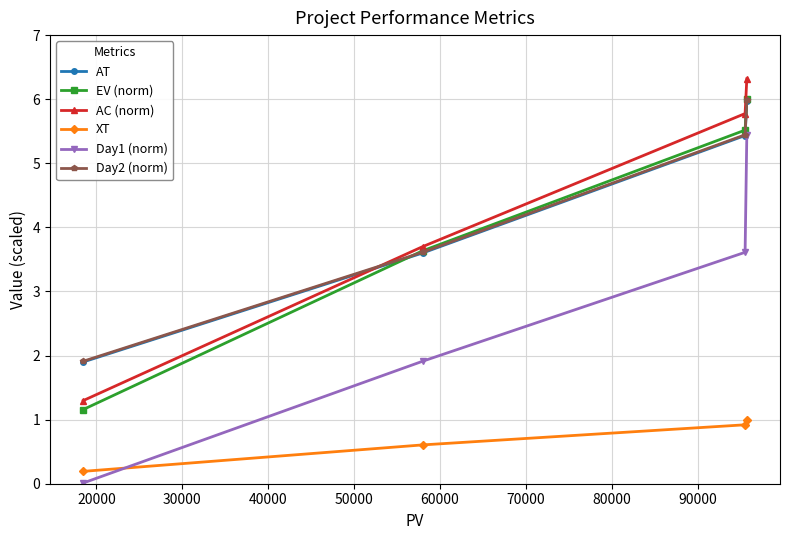

What is the average value of the EV (norm) series?

4.1